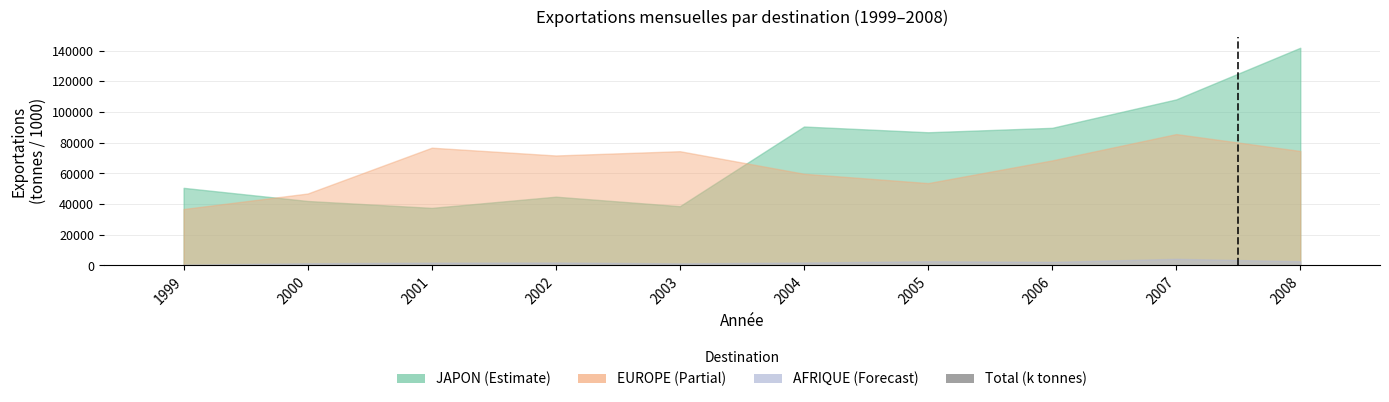

What is the sum of all values?

1398.3